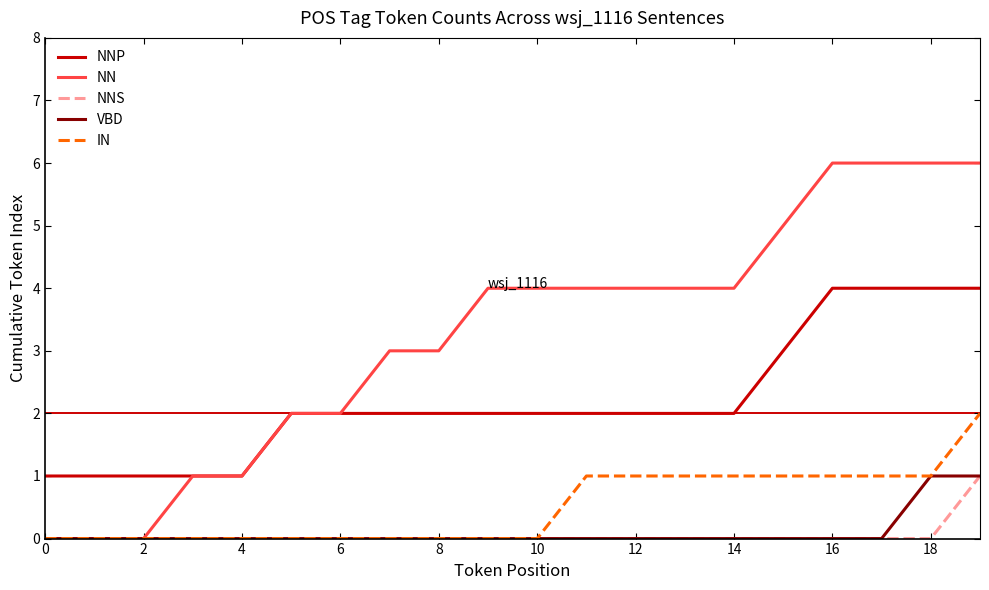

Which series has the widest spread of values?

NN